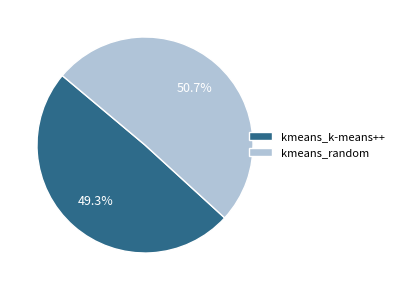

True or false: kmeans_random accounts for 65% of the total.

False